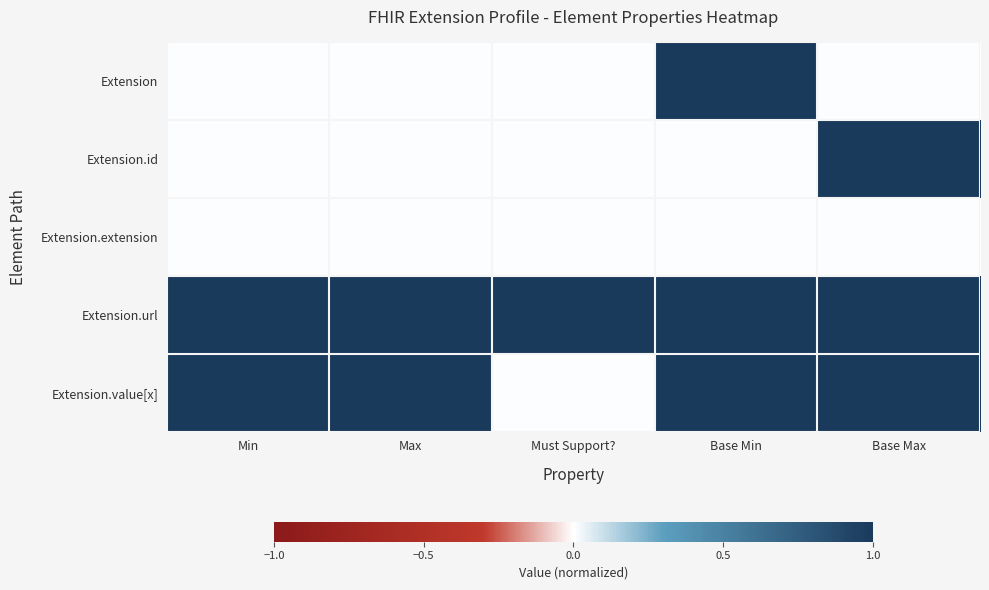

Reading right to left, what are all the values shown in this chart?

Extension: Base Max=0	Base Min=1	Must Support?=0	Max=0	Min=0
Extension.id: Base Max=1	Base Min=0	Must Support?=0	Max=0	Min=0
Extension.extension: Base Max=0	Base Min=0	Must Support?=0	Max=0	Min=0
Extension.url: Base Max=1	Base Min=1	Must Support?=1	Max=1	Min=1
Extension.value[x]: Base Max=1	Base Min=1	Must Support?=0	Max=1	Min=1